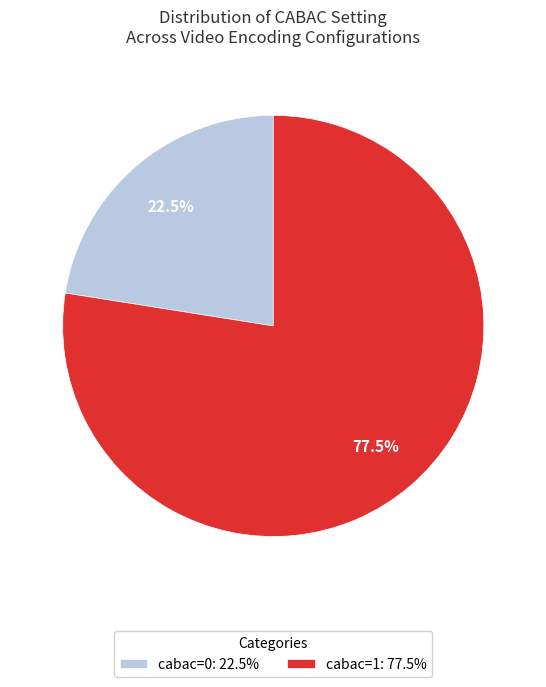

To the nearest percent, what is the difference between the cabac=1 and cabac=0 slice percentages?

55%